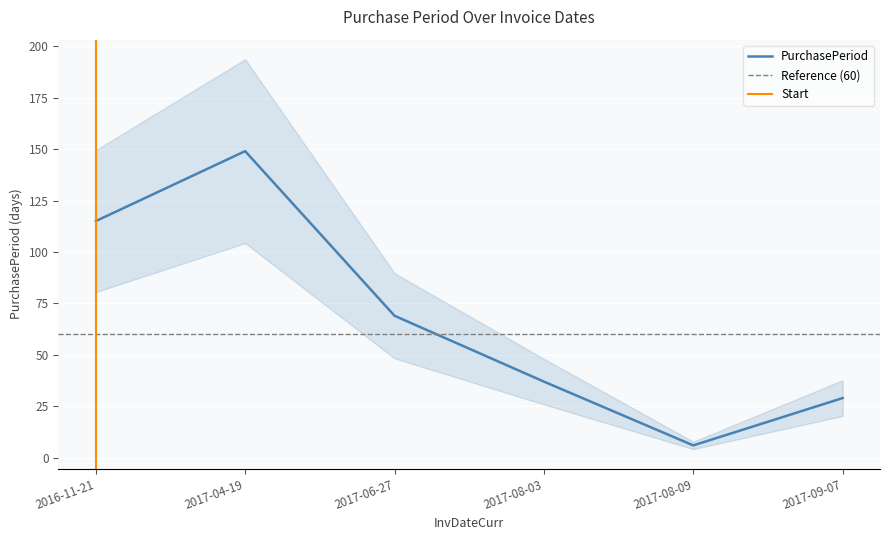

What is the approximate value at 2017-08-03?

37